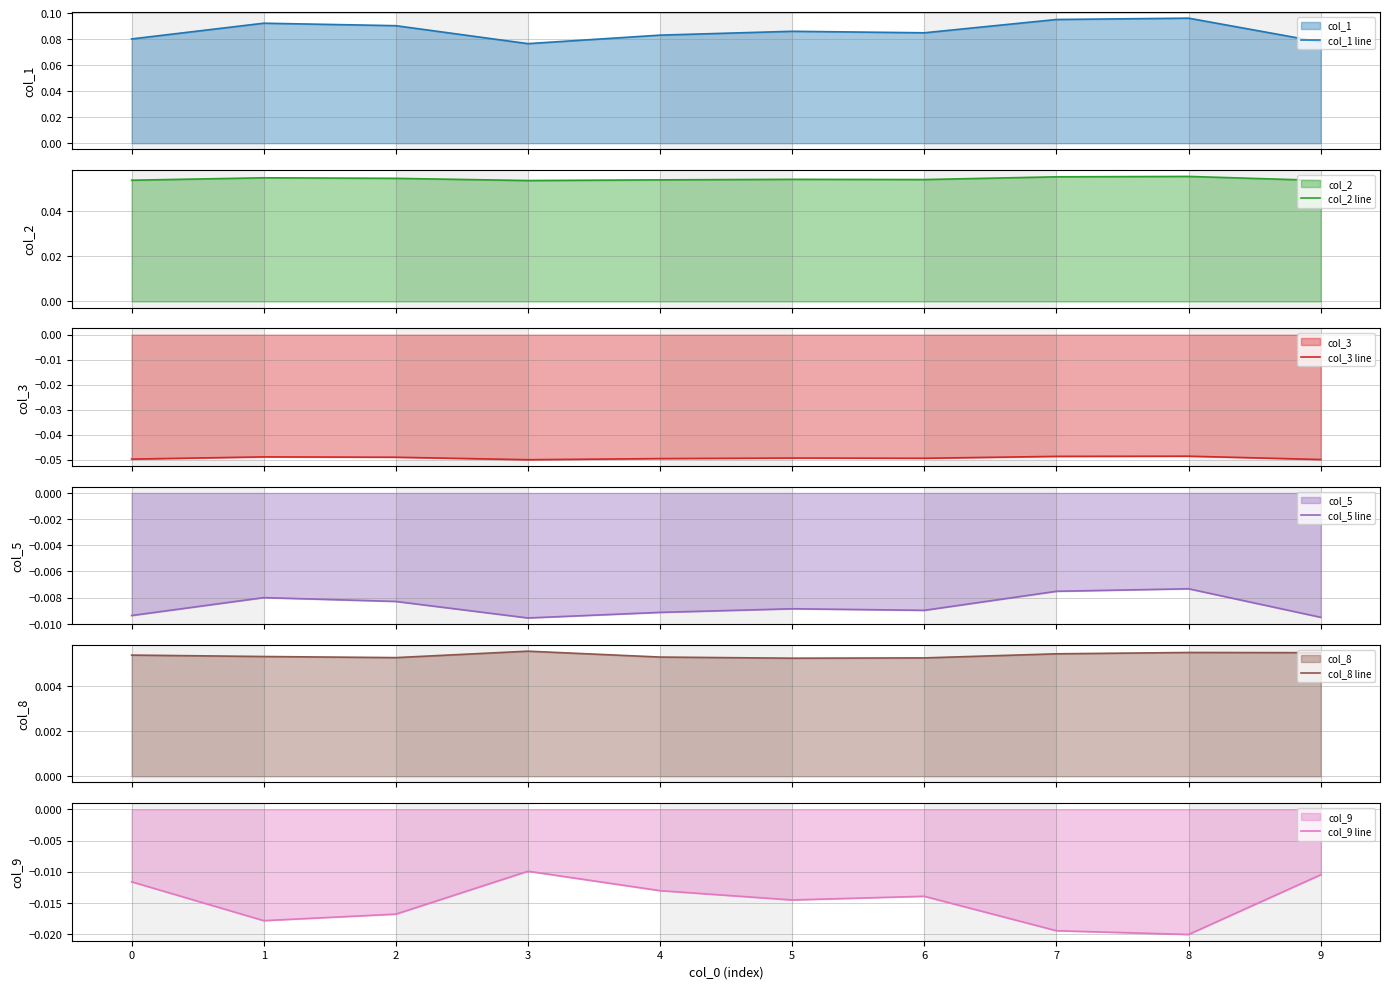

Reading left to right, extract all data points from this chart.

col_1 line: 0.1	0.1	0.1	0.1	0.1	0.1	0.1	0.1	0.1	0.1
col_2 line: 0.1	0.1	0.1	0.1	0.1	0.1	0.1	0.1	0.1	0.1
col_3 line: -0.0	-0.0	-0.0	-0.1	-0.0	-0.0	-0.0	-0.0	-0.0	-0.0
col_5 line: -0.0	-0.0	-0.0	-0.0	-0.0	-0.0	-0.0	-0.0	-0.0	-0.0
col_8 line: 0.0	0.0	0.0	0.0	0.0	0.0	0.0	0.0	0.0	0.0
col_9 line: -0.0	-0.0	-0.0	-0.0	-0.0	-0.0	-0.0	-0.0	-0.0	-0.0